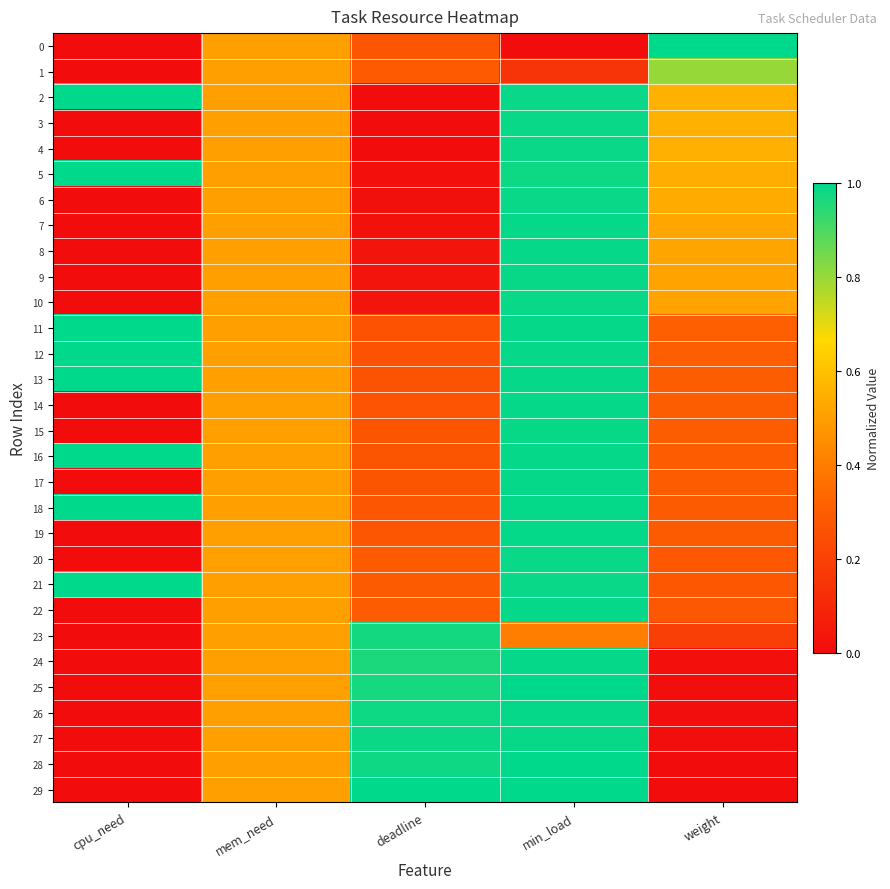

Reading left to right, transcribe all the data shown in this chart.

0: cpu_need=0.0	mem_need=0.5	deadline=0.3	min_load=0.0	weight=1.0
1: cpu_need=0.0	mem_need=0.5	deadline=0.3	min_load=0.1	weight=0.8
2: cpu_need=1.0	mem_need=0.5	deadline=0.0	min_load=1.0	weight=0.6
3: cpu_need=0.0	mem_need=0.5	deadline=0.0	min_load=1.0	weight=0.6
4: cpu_need=0.0	mem_need=0.5	deadline=0.0	min_load=1.0	weight=0.6
5: cpu_need=1.0	mem_need=0.5	deadline=0.0	min_load=1.0	weight=0.5
6: cpu_need=0.0	mem_need=0.5	deadline=0.0	min_load=1.0	weight=0.5
7: cpu_need=0.0	mem_need=0.5	deadline=0.0	min_load=1.0	weight=0.5
8: cpu_need=0.0	mem_need=0.5	deadline=0.0	min_load=1.0	weight=0.5
9: cpu_need=0.0	mem_need=0.5	deadline=0.0	min_load=1.0	weight=0.5
10: cpu_need=0.0	mem_need=0.5	deadline=0.0	min_load=1.0	weight=0.5
11: cpu_need=1.0	mem_need=0.5	deadline=0.3	min_load=1.0	weight=0.3
12: cpu_need=1.0	mem_need=0.5	deadline=0.3	min_load=1.0	weight=0.3
13: cpu_need=1.0	mem_need=0.5	deadline=0.3	min_load=1.0	weight=0.3
14: cpu_need=0.0	mem_need=0.5	deadline=0.3	min_load=1.0	weight=0.3
15: cpu_need=0.0	mem_need=0.5	deadline=0.3	min_load=1.0	weight=0.3
16: cpu_need=1.0	mem_need=0.5	deadline=0.3	min_load=1.0	weight=0.3
17: cpu_need=0.0	mem_need=0.5	deadline=0.3	min_load=1.0	weight=0.3
18: cpu_need=1.0	mem_need=0.5	deadline=0.3	min_load=1.0	weight=0.3
19: cpu_need=0.0	mem_need=0.5	deadline=0.3	min_load=1.0	weight=0.3
20: cpu_need=0.0	mem_need=0.5	deadline=0.3	min_load=1.0	weight=0.3
21: cpu_need=1.0	mem_need=0.5	deadline=0.3	min_load=1.0	weight=0.3
22: cpu_need=0.0	mem_need=0.5	deadline=0.3	min_load=1.0	weight=0.3
23: cpu_need=0.0	mem_need=0.5	deadline=1.0	min_load=0.4	weight=0.2
24: cpu_need=0.0	mem_need=0.5	deadline=1.0	min_load=1.0	weight=0.0
25: cpu_need=0.0	mem_need=0.5	deadline=1.0	min_load=1.0	weight=0.0
26: cpu_need=0.0	mem_need=0.5	deadline=1.0	min_load=1.0	weight=0.0
27: cpu_need=0.0	mem_need=0.5	deadline=1.0	min_load=1.0	weight=0.0
28: cpu_need=0.0	mem_need=0.5	deadline=1.0	min_load=1.0	weight=0.0
29: cpu_need=0.0	mem_need=0.5	deadline=1.0	min_load=1.0	weight=0.0